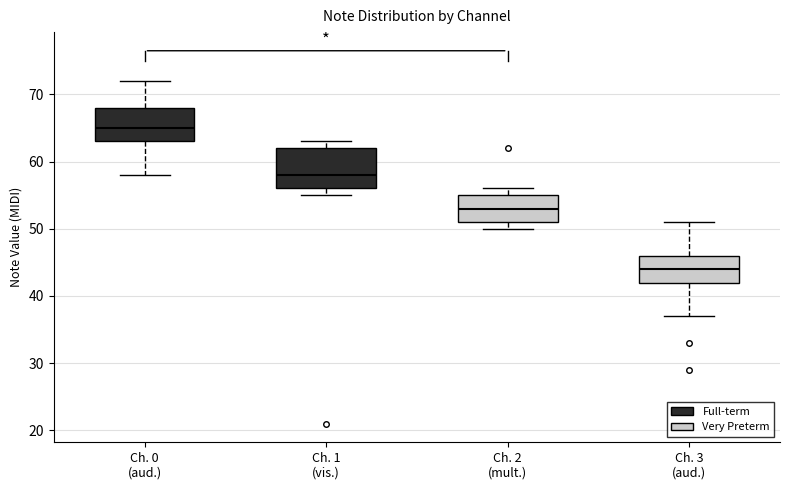

Reading left to right, read every box against the y-axis: the position of its median line, the range the box covers, and the ends of its whiskers. The values are not printed on the chart, so give them approximately, as read against the axis.

Ch. 0 (aud.): median 65, box 63 to 68, whiskers 58 to 72
Ch. 1 (vis.): median 58, box 56 to 62, whiskers 55 to 63
Ch. 2 (mult.): median 53, box 51 to 55, whiskers 50 to 56
Ch. 3 (aud.): median 44, box 42 to 46, whiskers 37 to 51